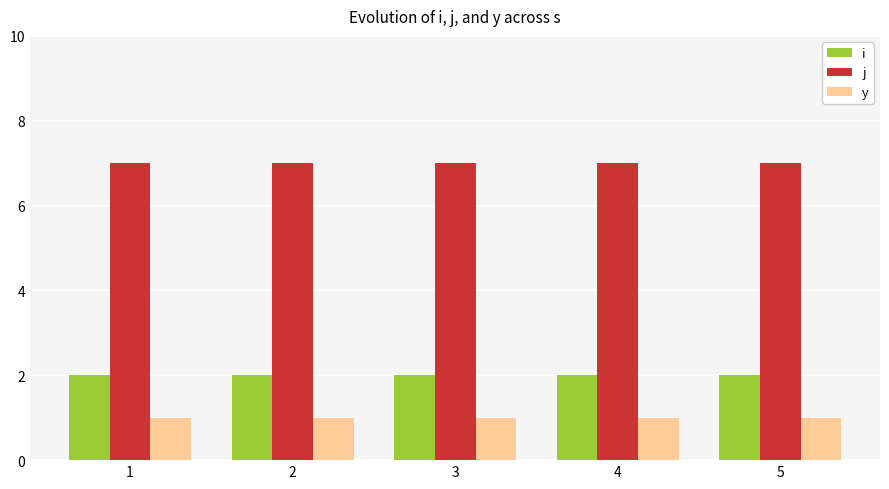

Rank the series at 4 from lowest to highest value.

y, i, j